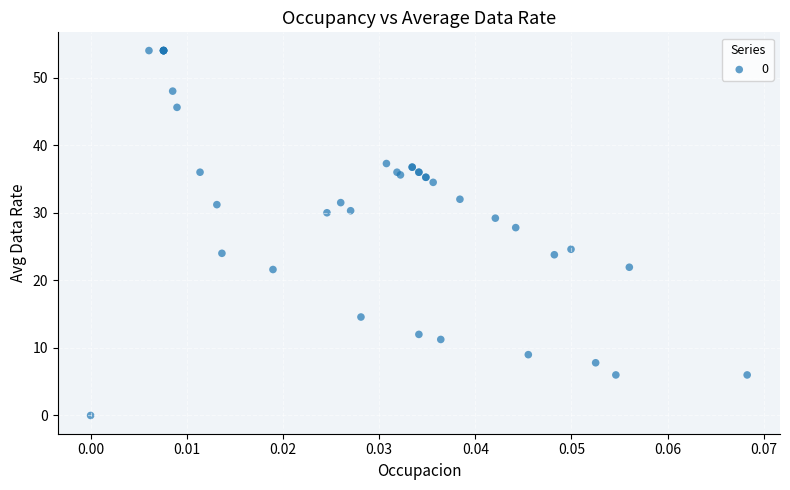

What Y value in the scatter plot is closest to 27?

27.8